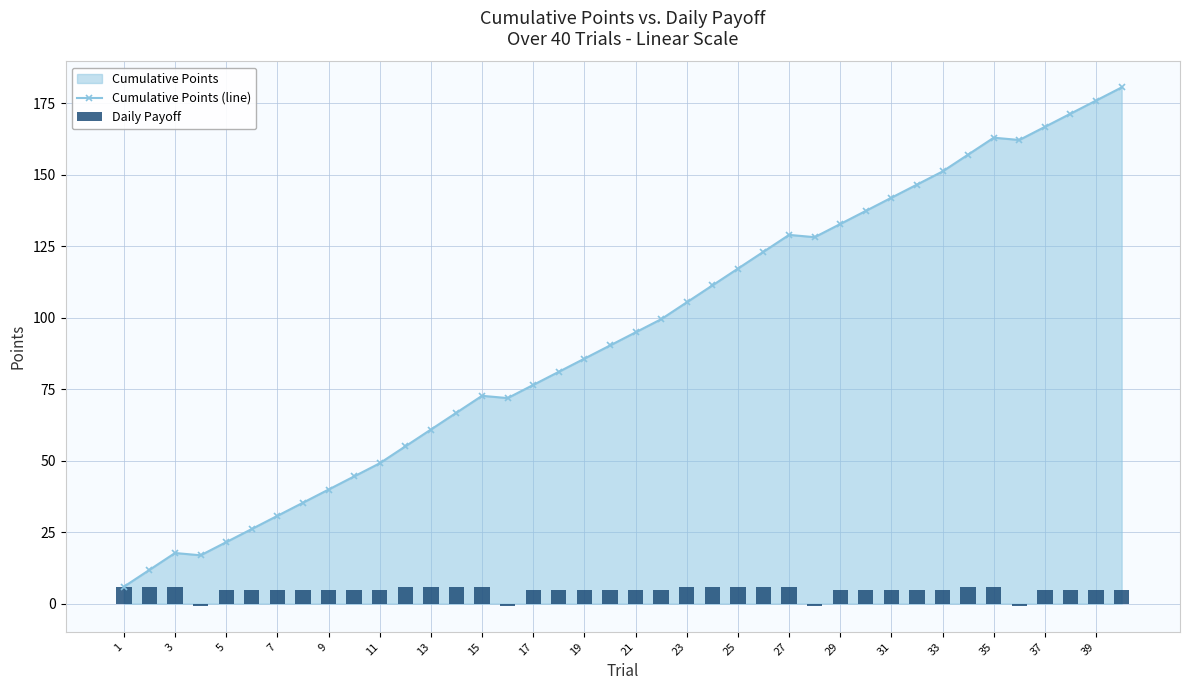

Rank the series by their maximum value, from lowest to highest.

Daily Payoff, Cumulative Points (line)